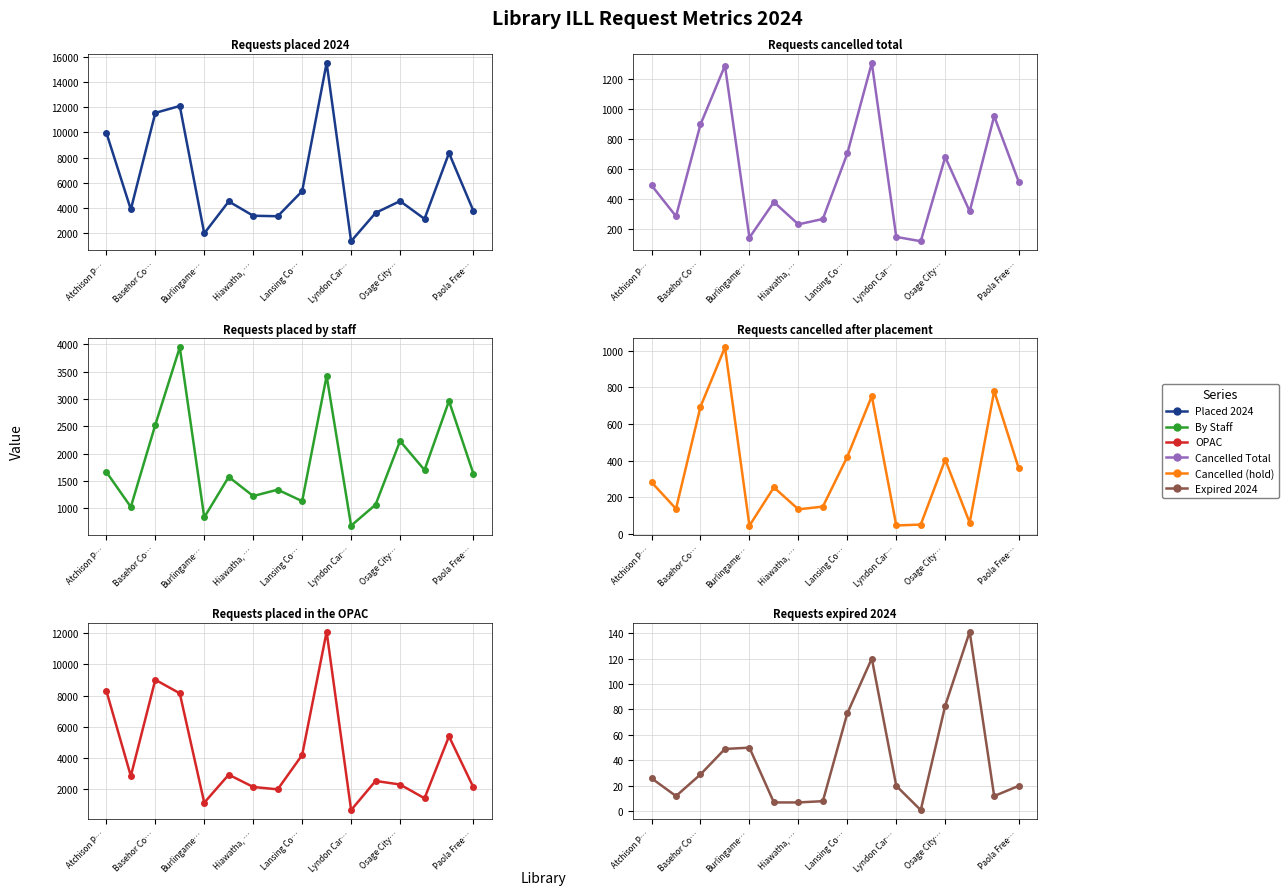

Does the chart have visible grid lines?

Yes